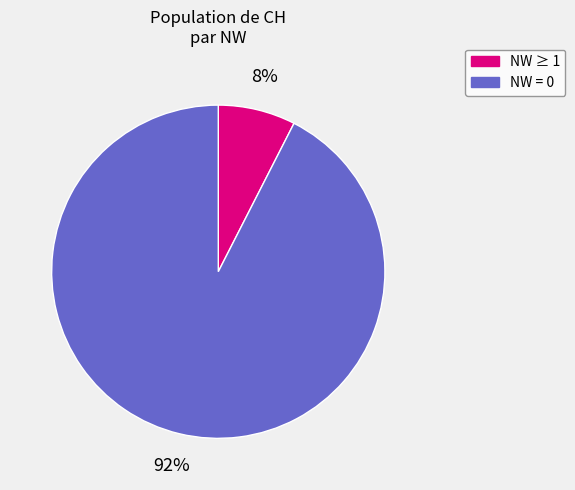

To the nearest percent, what is the average slice percentage?

50%